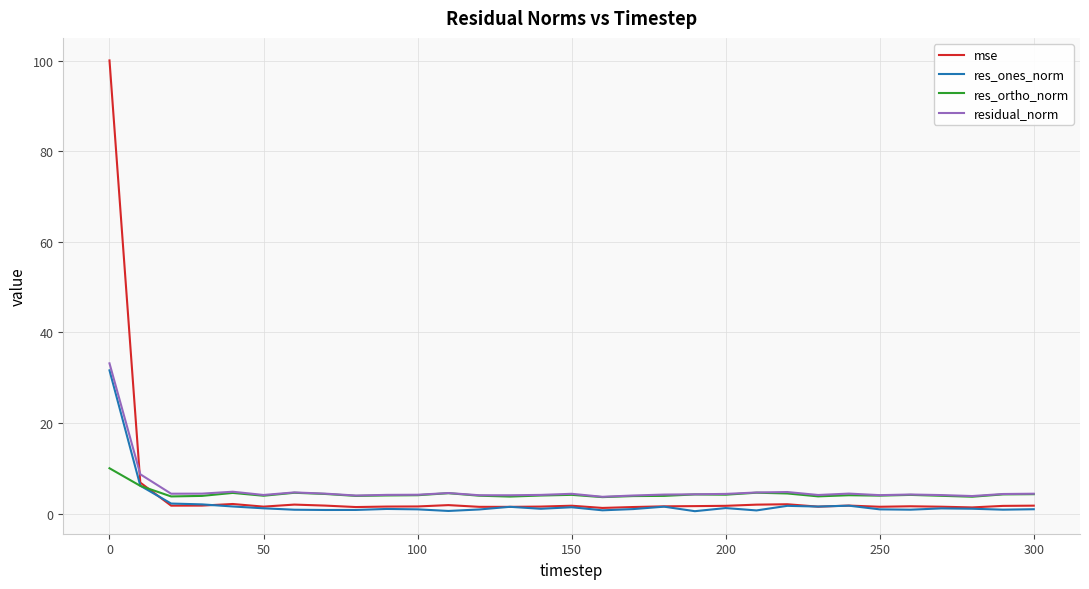

True or false: mse has more than 2 points higher than both neighbors.

True